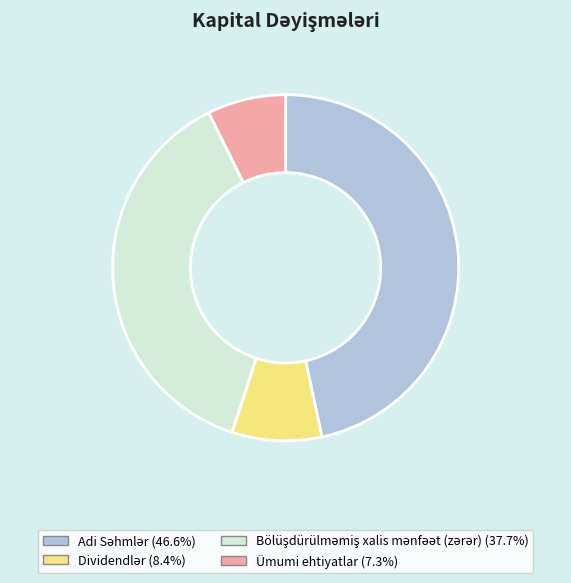

How many slices are in this pie chart?

4